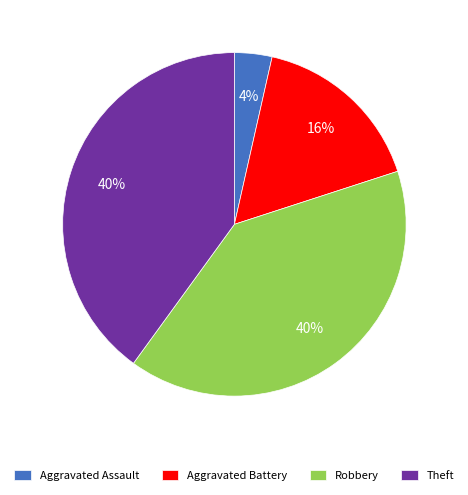

What is the smallest slice in the pie chart?

Aggravated Assault